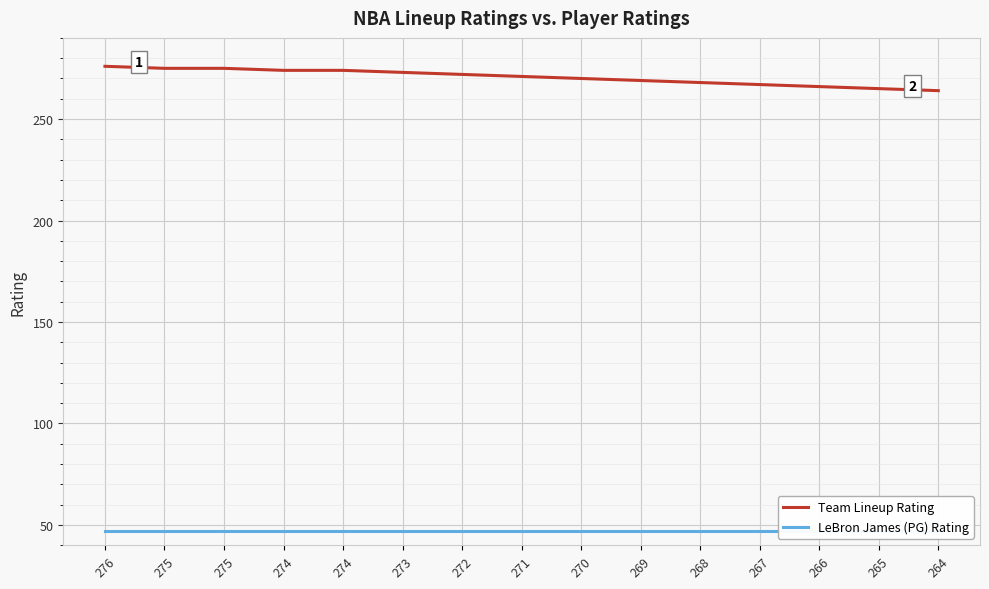

At which label is LeBron James (PG) Rating closest to 47?

276